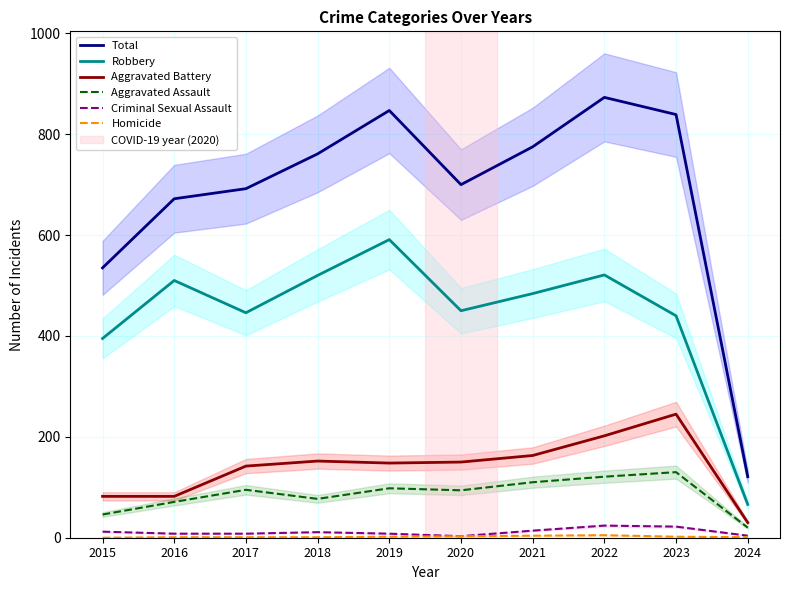

True or false: Aggravated Assault has a value of 20 at 2024.

True